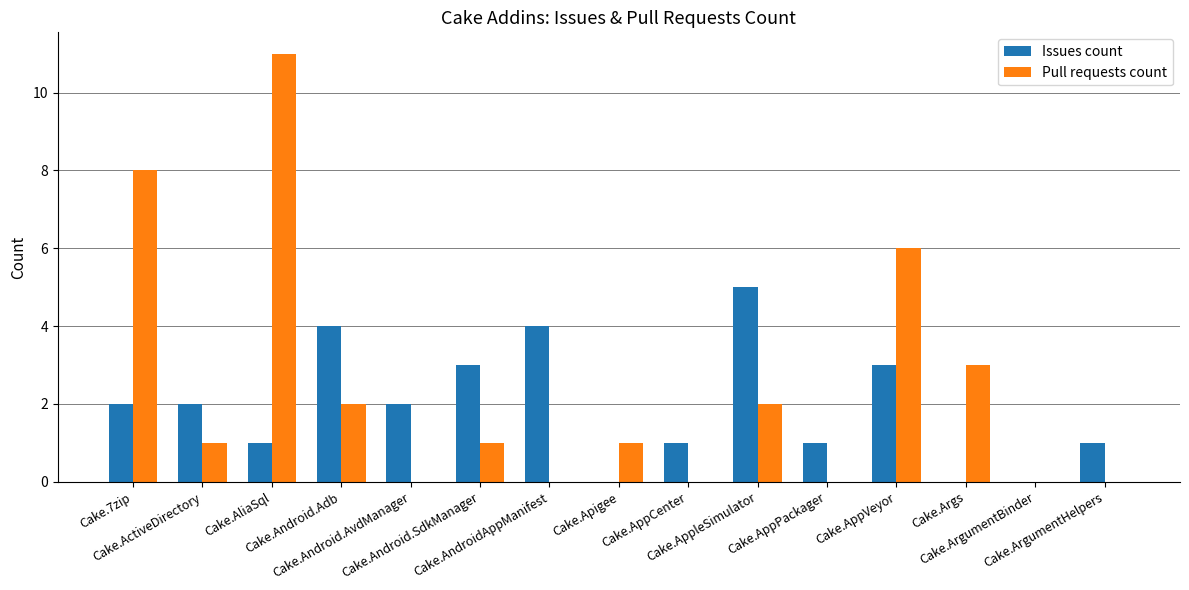

What is the greatest value displayed?

11